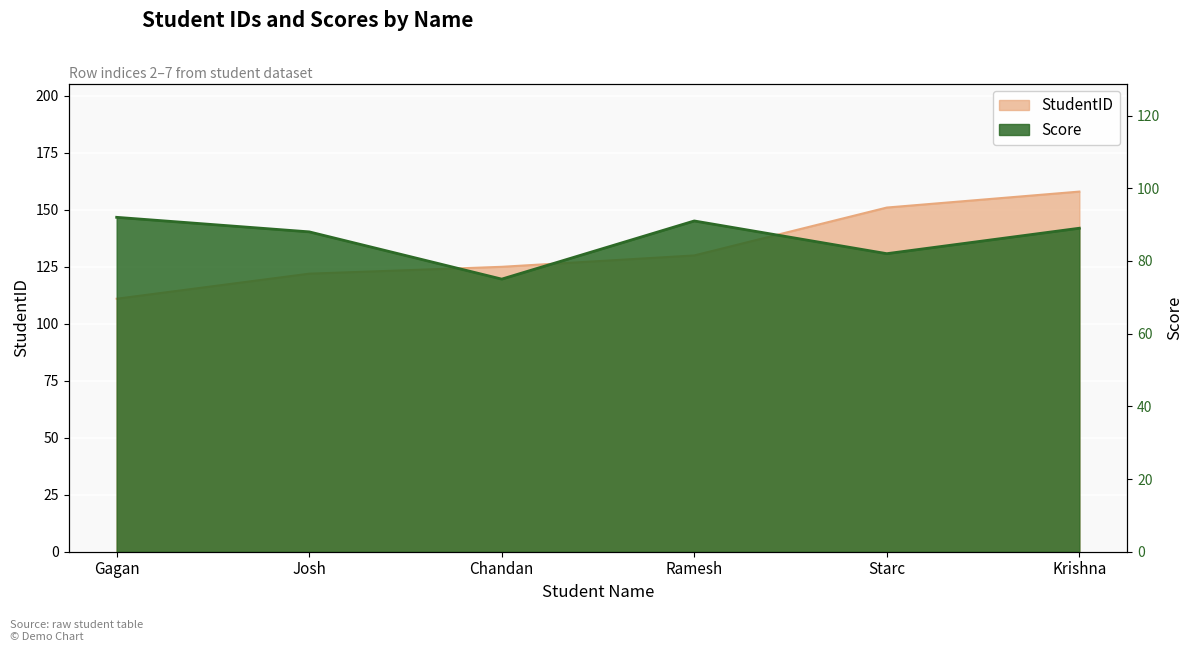

True or false: Score has more than 2 points higher than both neighbors.

False